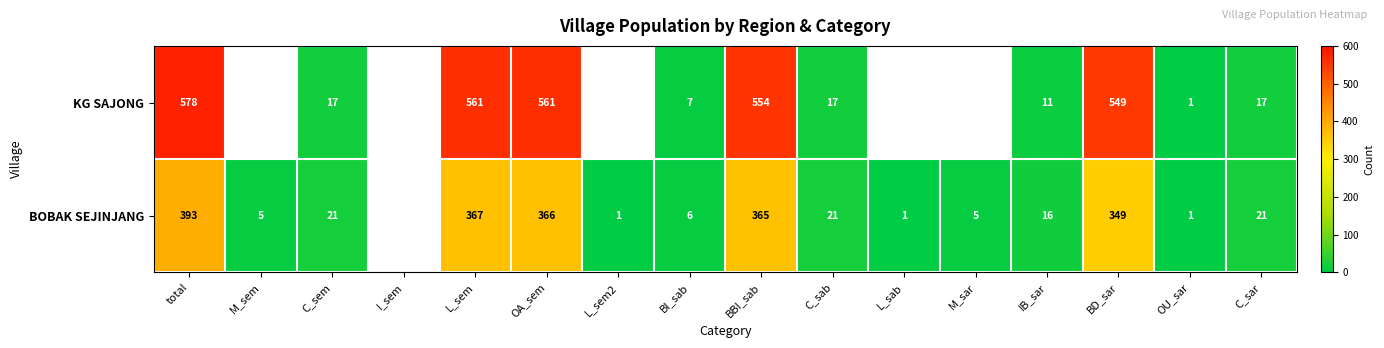

True or false: BOBAK SEJINJANG has a value of 5 at M_sem.

True